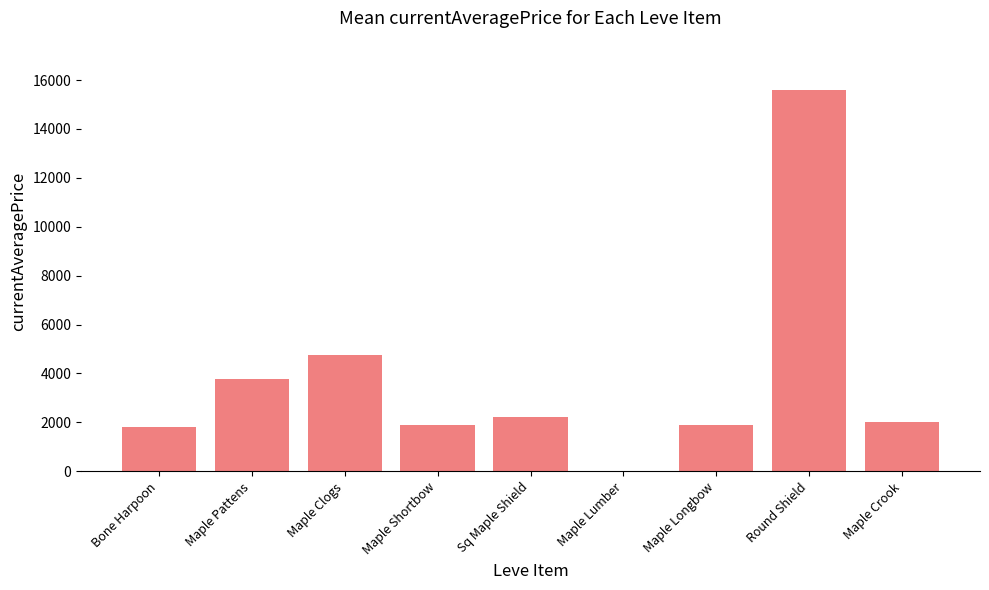

What is the approximate value at Maple Longbow?

1894.0